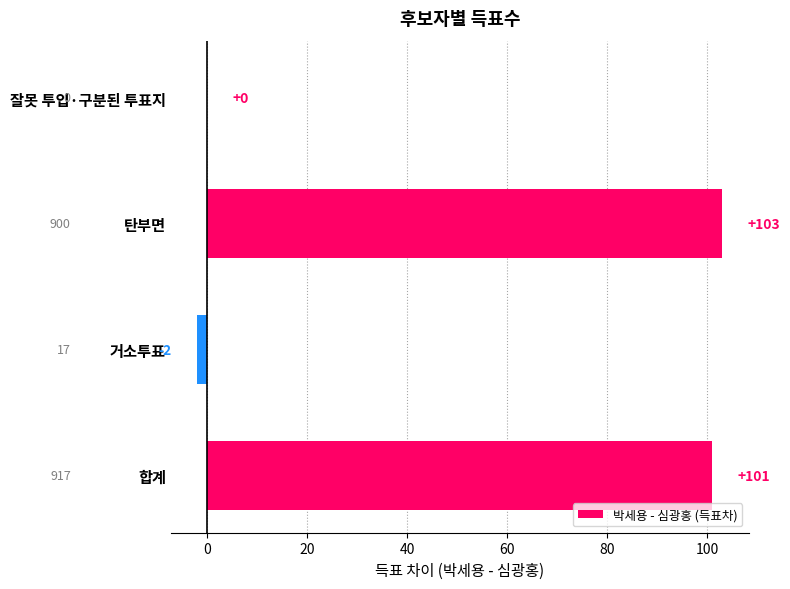

The value at 합계 is 50. True or false?

False